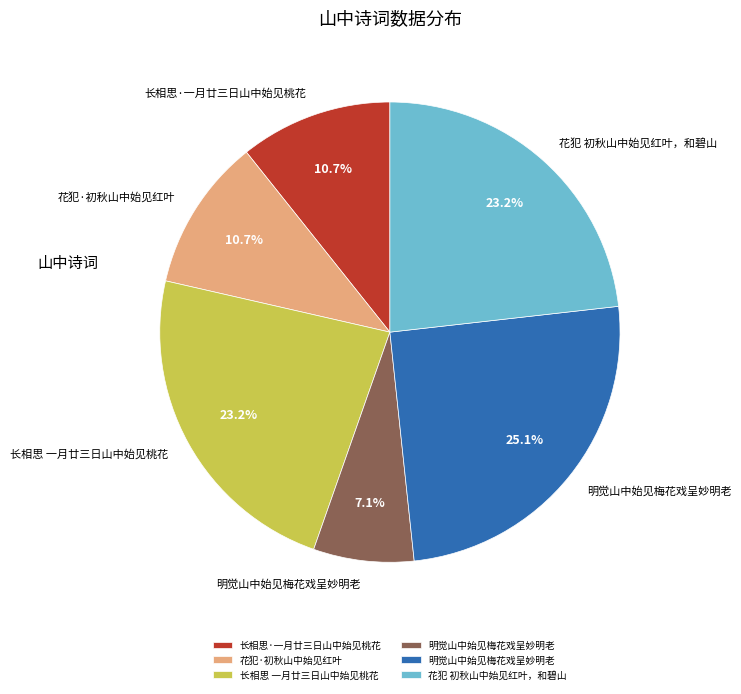

How many slices are in this pie chart?

6